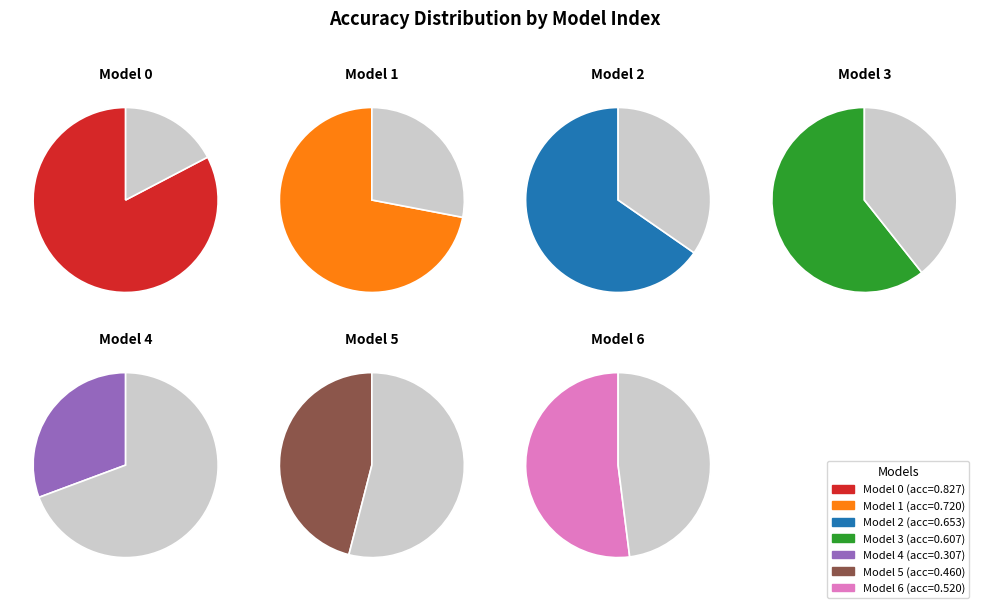

Do 1 and 5 together represent more than half of the pie?

No